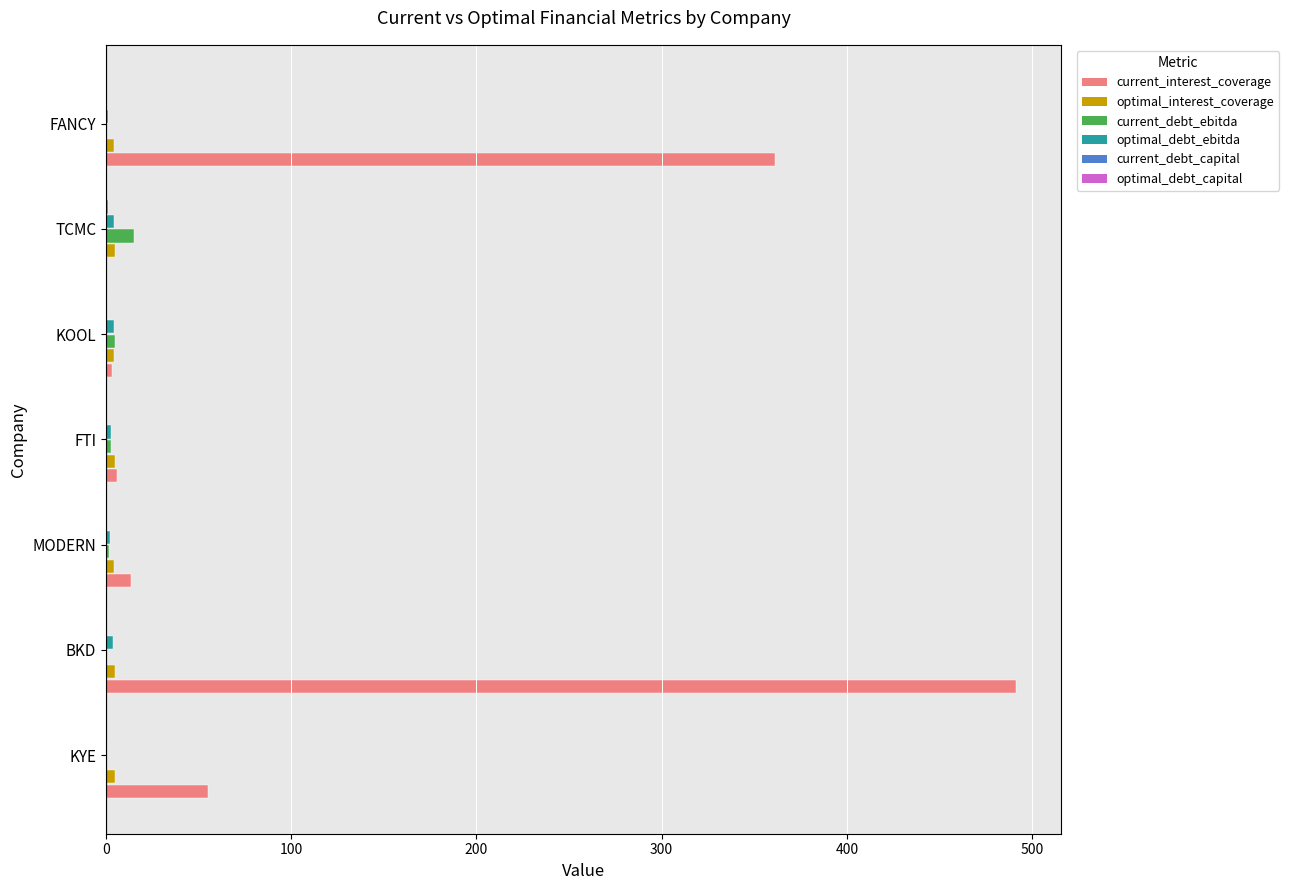

What is the greatest value displayed?

491.1